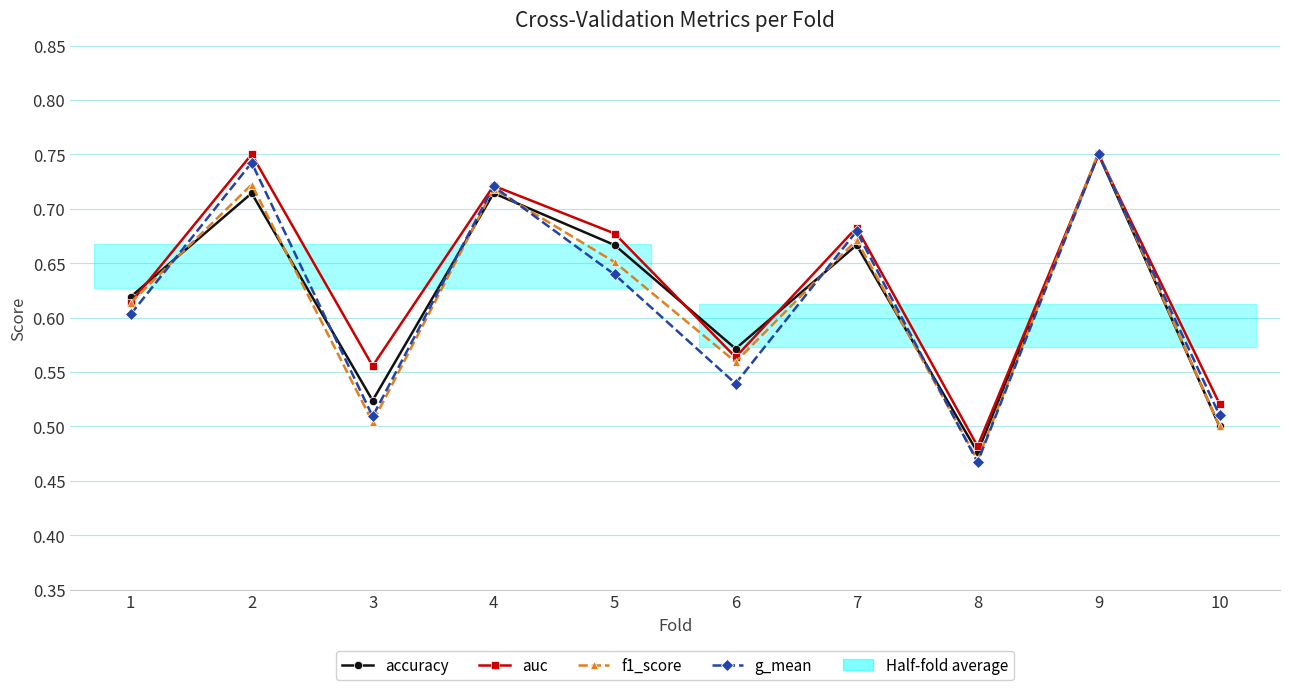

Reading left to right, transcribe all the data shown in this chart.

accuracy: 1=0.6	2=0.7	3=0.5	4=0.7	5=0.7	6=0.6	7=0.7	8=0.5	9=0.8	10=0.5
auc: 1=0.6	2=0.8	3=0.6	4=0.7	5=0.7	6=0.6	7=0.7	8=0.5	9=0.8	10=0.5
f1_score: 1=0.6	2=0.7	3=0.5	4=0.7	5=0.7	6=0.6	7=0.7	8=0.5	9=0.8	10=0.5
g_mean: 1=0.6	2=0.7	3=0.5	4=0.7	5=0.6	6=0.5	7=0.7	8=0.5	9=0.8	10=0.5